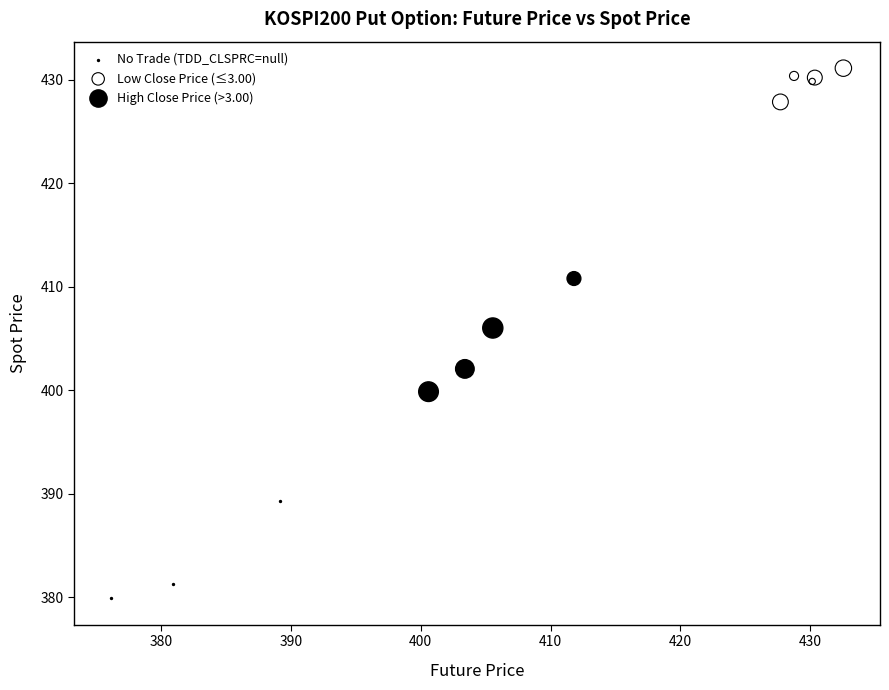

What are all the series names shown in the legend?

No Trade (TDD_CLSPRC=null), Low Close Price (≤3.00), High Close Price (>3.00)